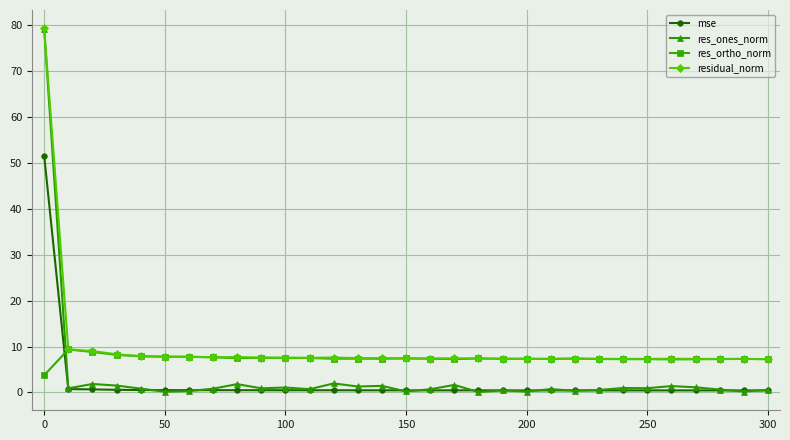

What are all the series names shown in the legend?

mse, res_ones_norm, res_ortho_norm, residual_norm